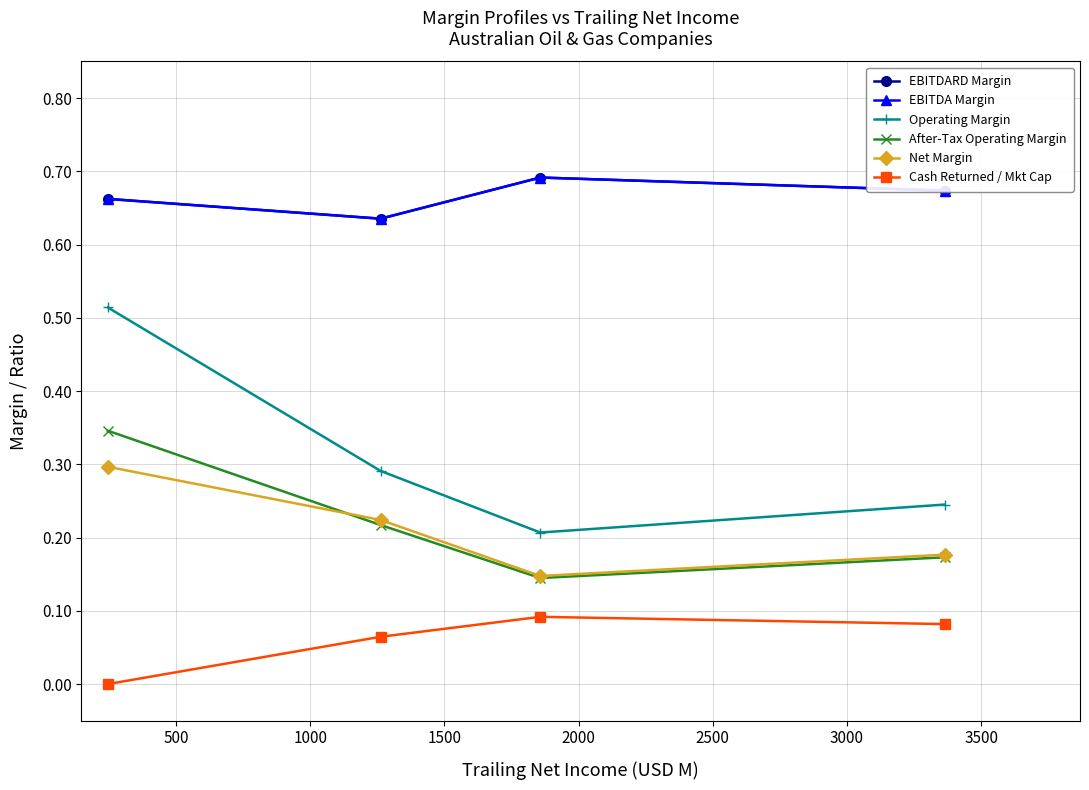

How many lines are shown in the chart?

6